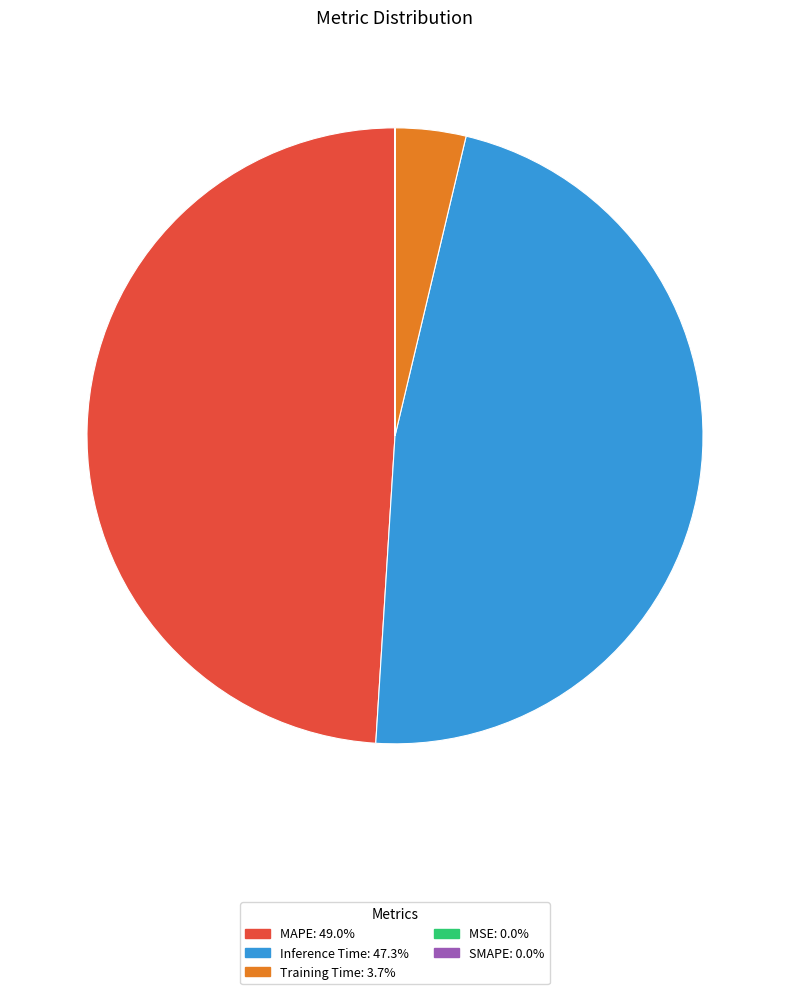

Does any single category account for the majority?

No